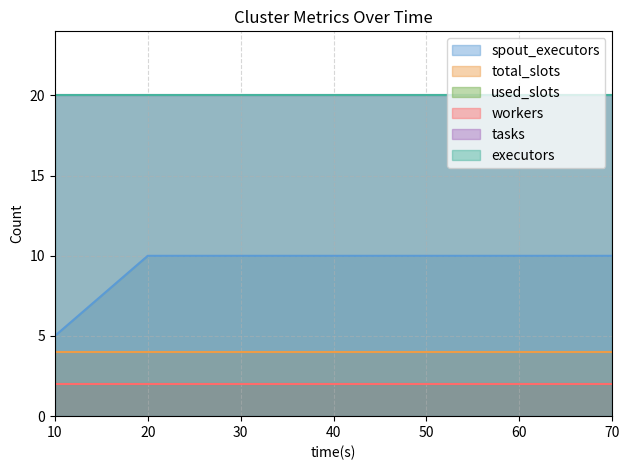

What is the value of the tasks point at the 7th from the left?

20